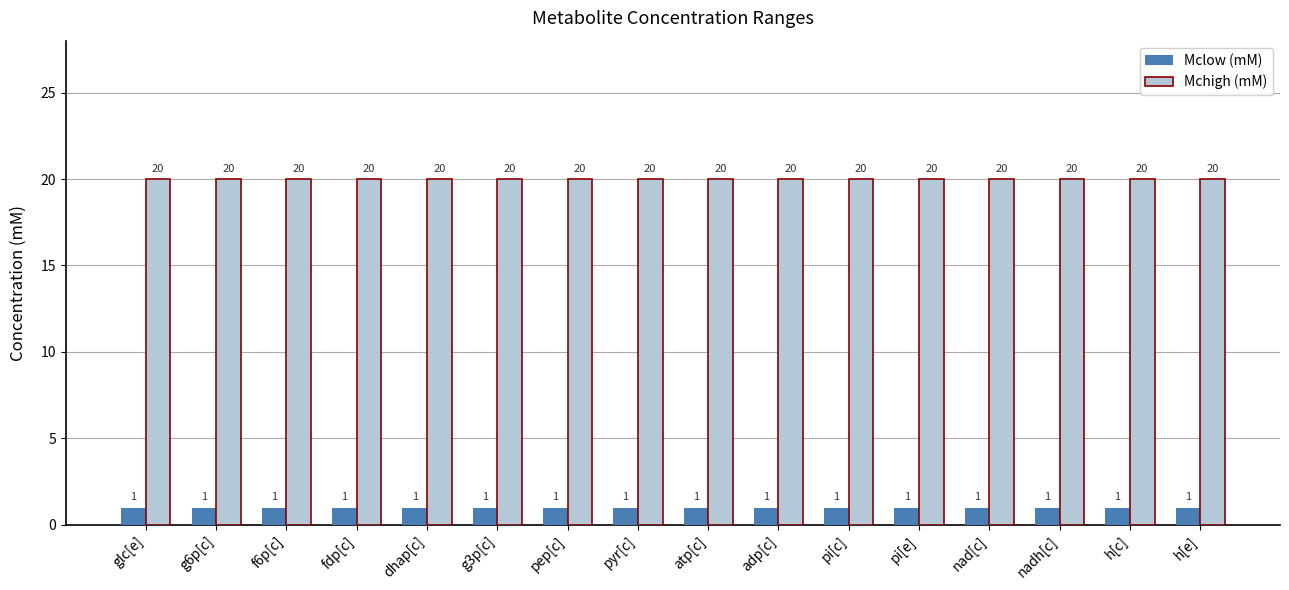

Are the bars grouped side by side (vs. stacked)?

Yes